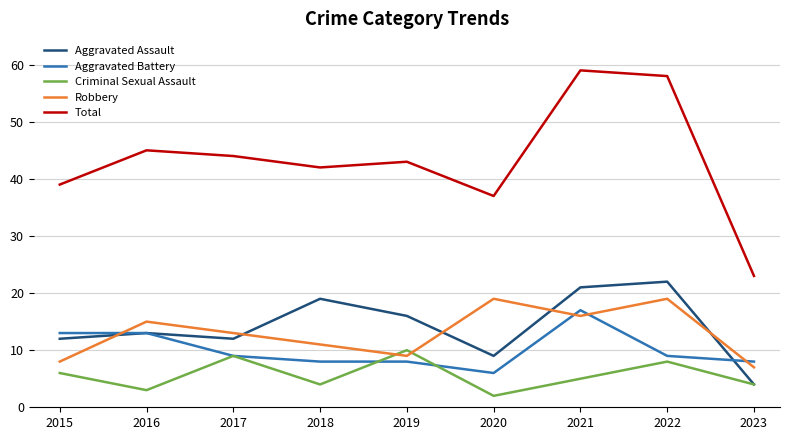

Which series ends up on top after the final intersection of Aggravated Battery and Criminal Sexual Assault?

Aggravated Battery